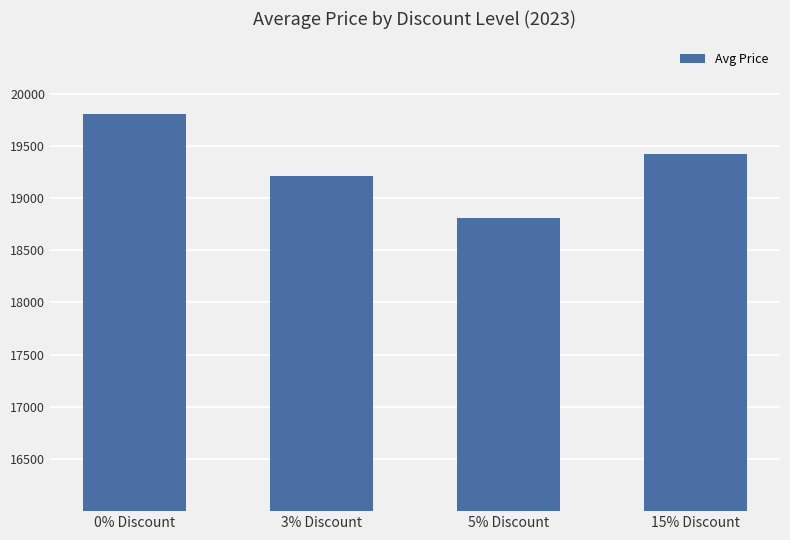

What is the sum of all values?

77245